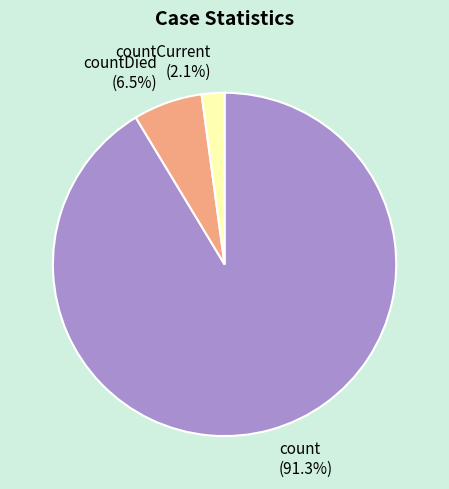

To the nearest percent, what is the average slice percentage?

33%